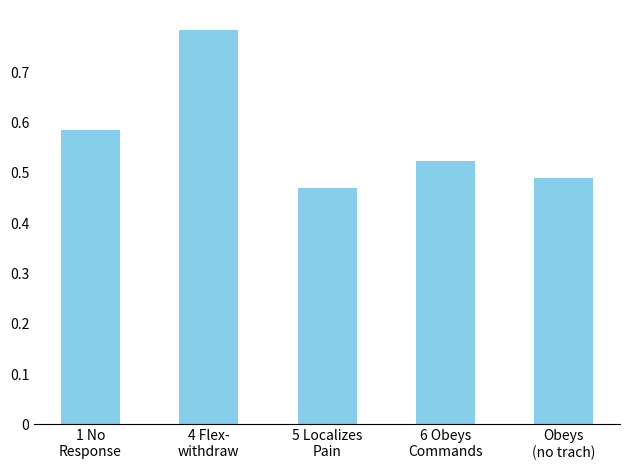

How many values are between 0 and 1?

5